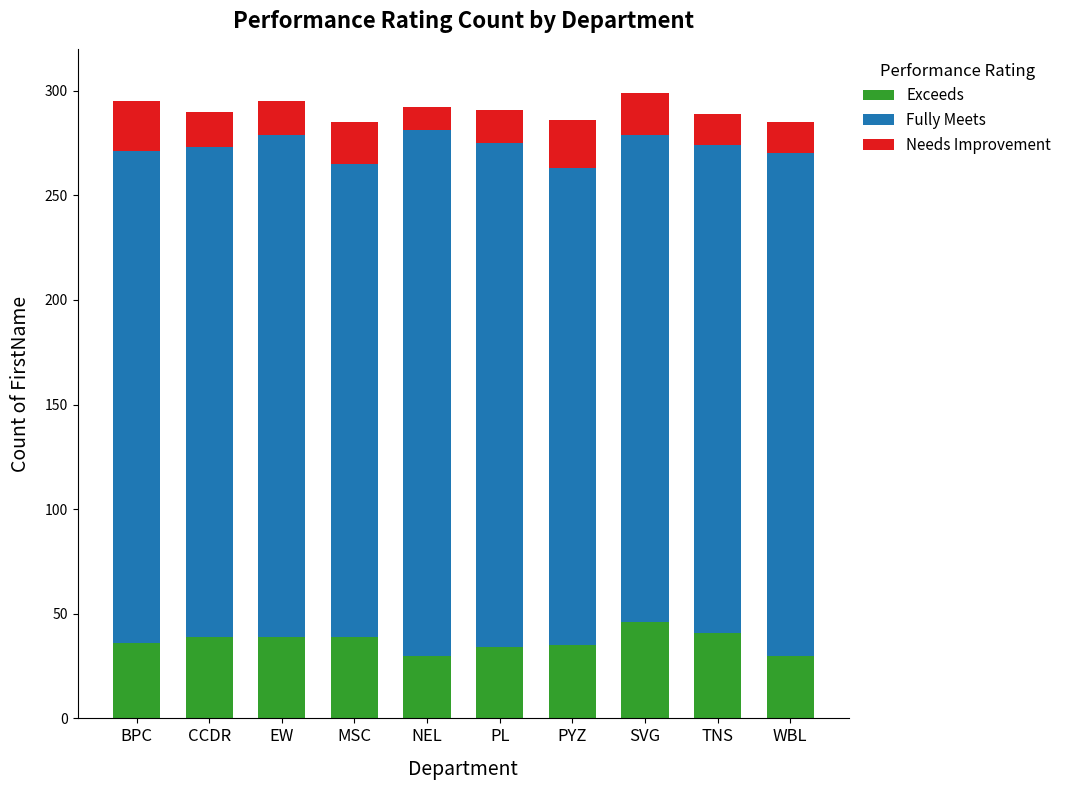

What is the minimum value for Exceeds?

30